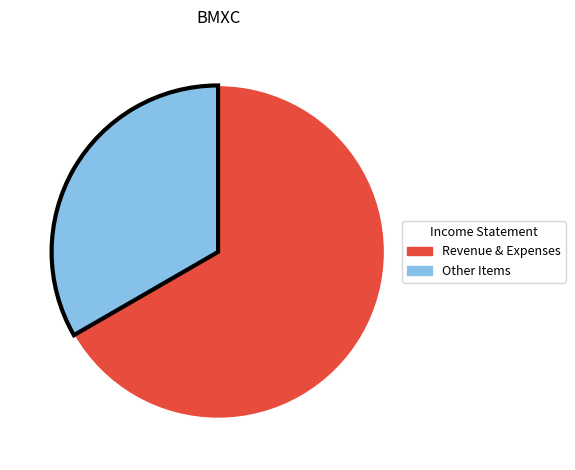

Rank the categories by value from highest to lowest.

Revenue & Expenses, Other Items